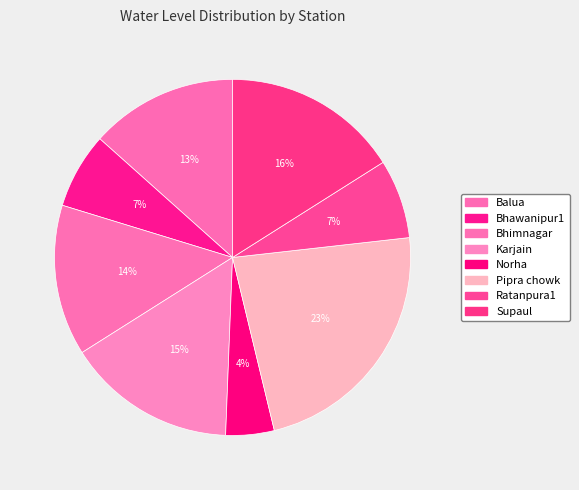

How many slices are in this pie chart?

8